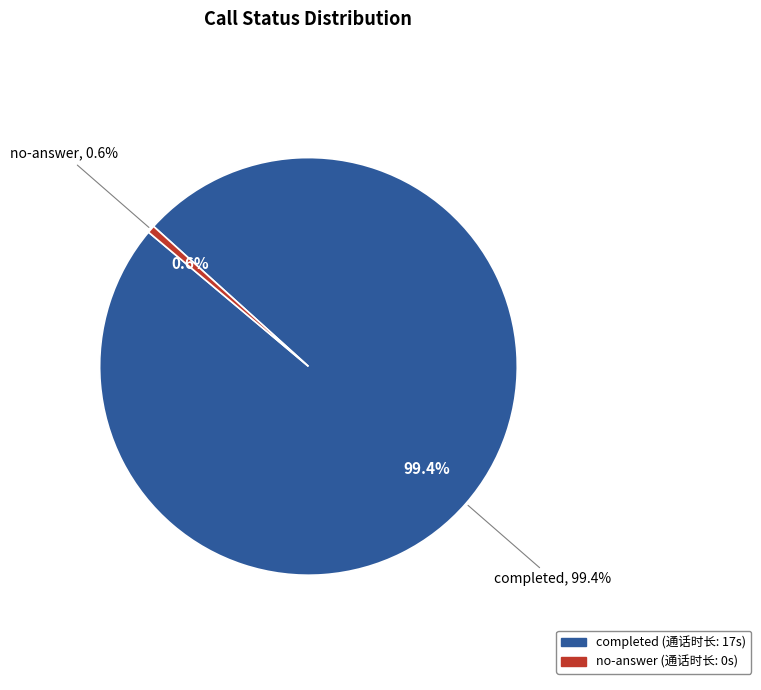

Which category accounts for the majority?

completed